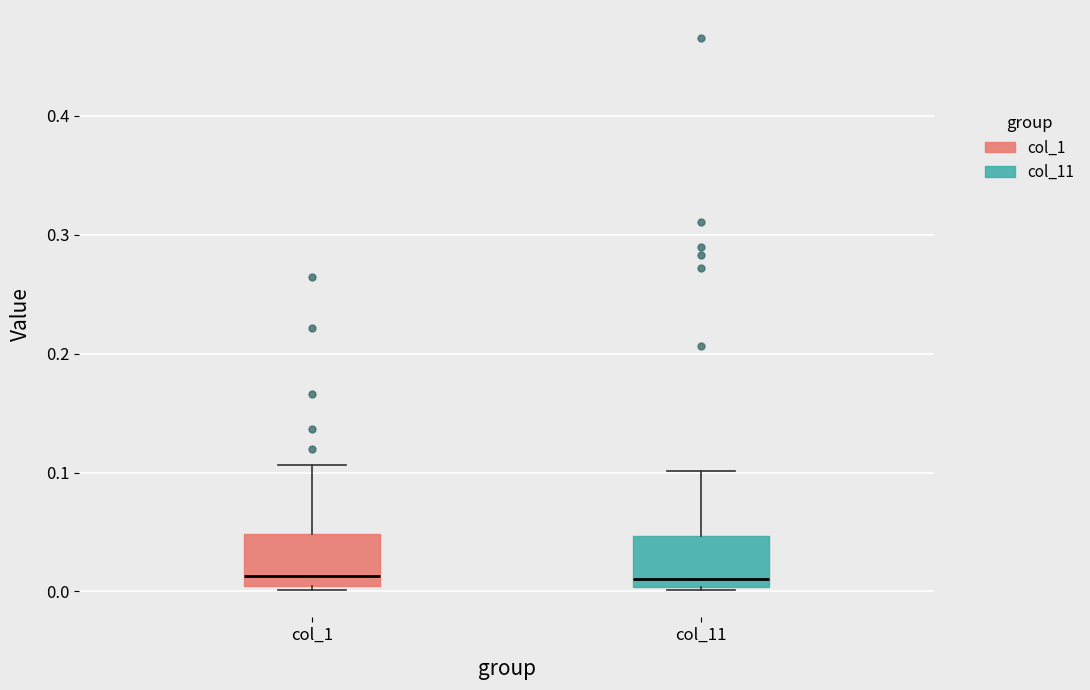

Reading left to right, read every box against the y-axis: the position of its median line, the range the box covers, and the ends of its whiskers. The values are not printed on the chart, so give them approximately, as read against the axis.

col_1: median 0.01, box 0.00 to 0.05, whiskers 0.00 (just below the box's lower edge) to 0.11
col_11: median 0.01, box 0.00 to 0.05, whiskers 0.00 to 0.10